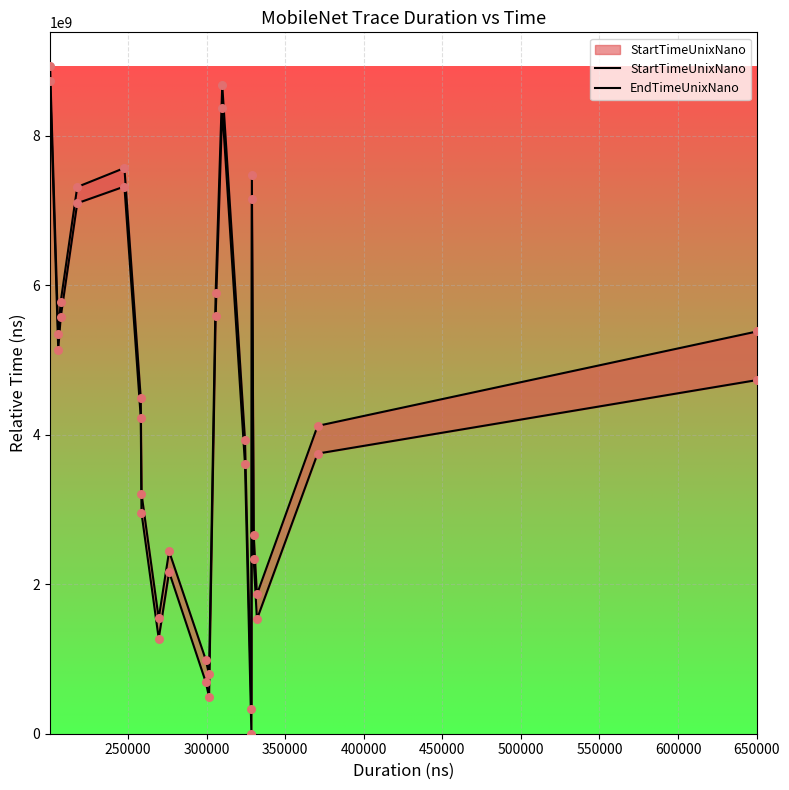

Which series contains the highest Y value?

EndTimeUnixNano